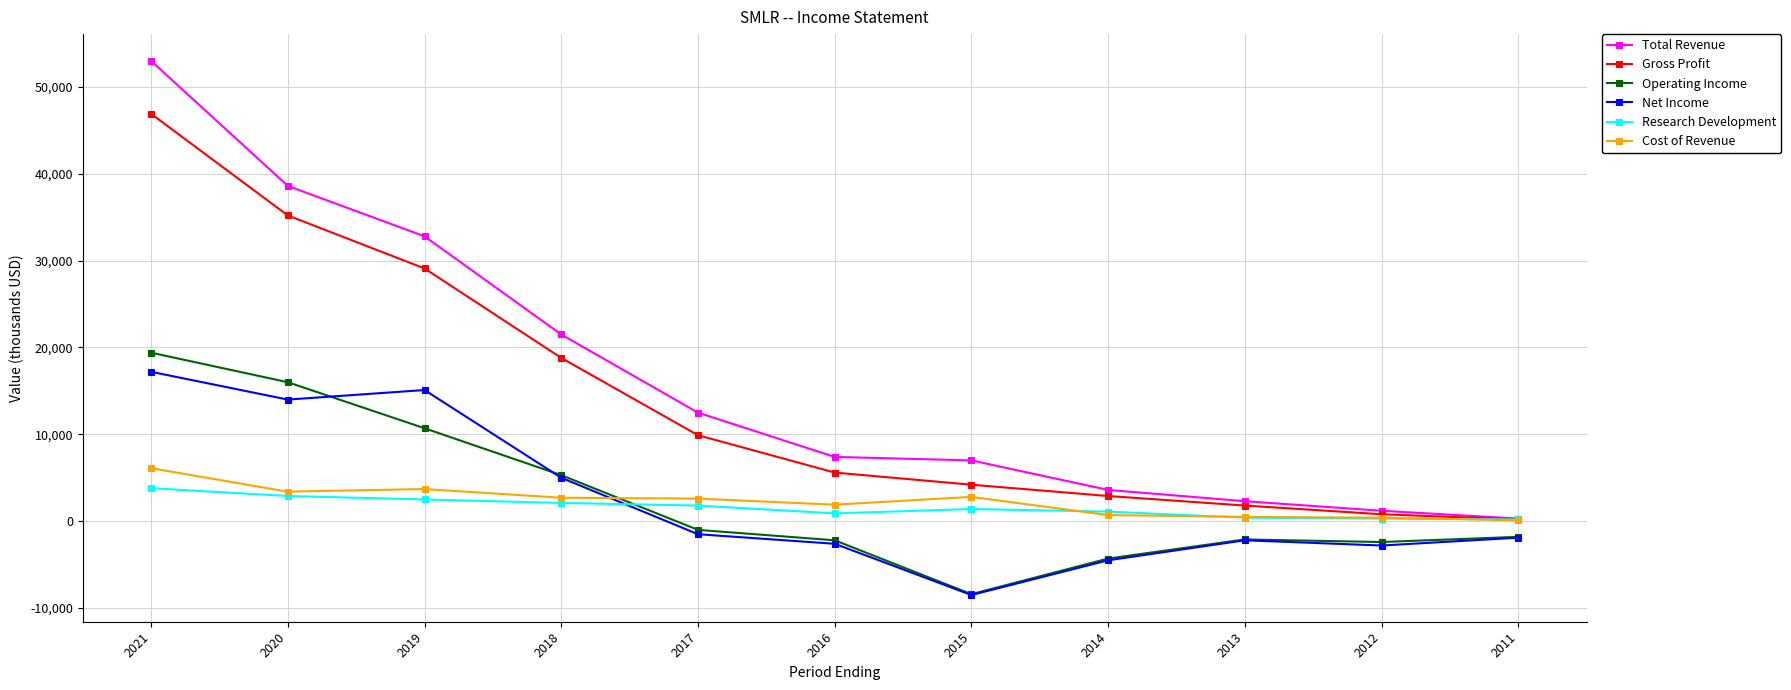

What is the spread (max minus min) of values at 2011?

2200